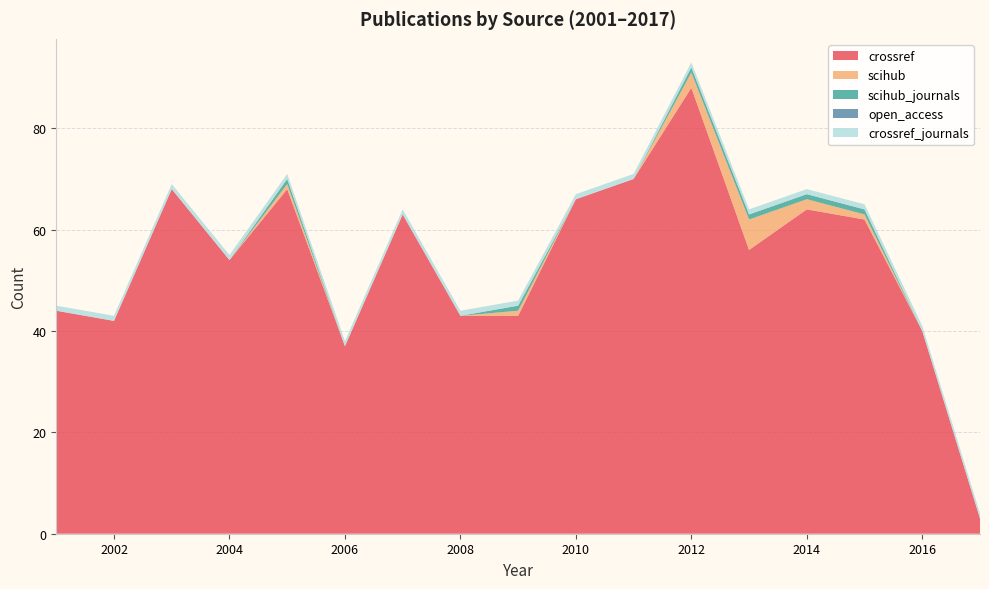

Reading left to right, transcribe all the data shown in this chart.

crossref: 44	42	68	54	68	37	63	43	43	66	70	88	56	64	62	40	3
scihub: 0	0	0	0	1	0	0	0	1	0	0	3	6	2	1	0	0
scihub_journals: 0	0	0	0	1	0	0	0	1	0	0	1	1	1	1	0	0
open_access: 0	0	0	0	0	0	0	0	0	0	0	0	0	0	0	0	0
crossref_journals: 1	1	1	1	1	1	1	1	1	1	1	1	1	1	1	1	1